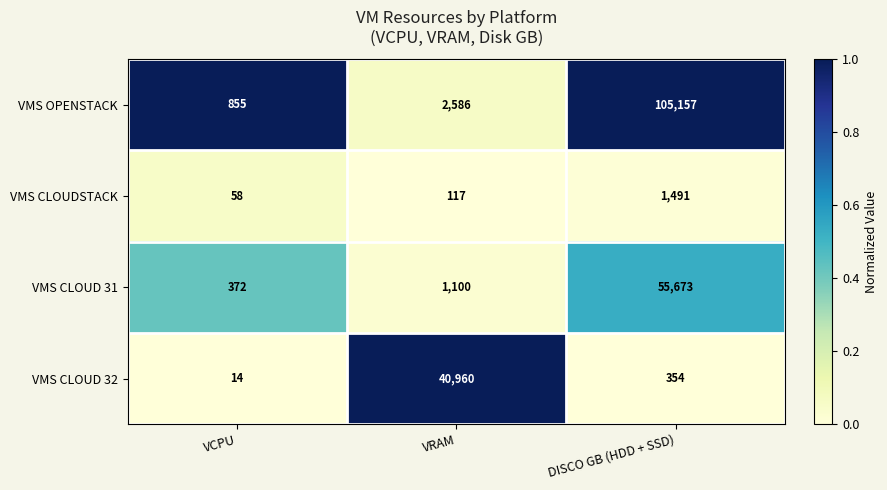

Reading left to right, extract all data points from this chart.

VMS OPENSTACK: VCPU=855	VRAM=2586	DISCO GB (HDD + SSD)=105157
VMS CLOUDSTACK: VCPU=58	VRAM=117	DISCO GB (HDD + SSD)=1491
VMS CLOUD 31: VCPU=372	VRAM=1100	DISCO GB (HDD + SSD)=55673
VMS CLOUD 32: VCPU=14	VRAM=40960	DISCO GB (HDD + SSD)=354